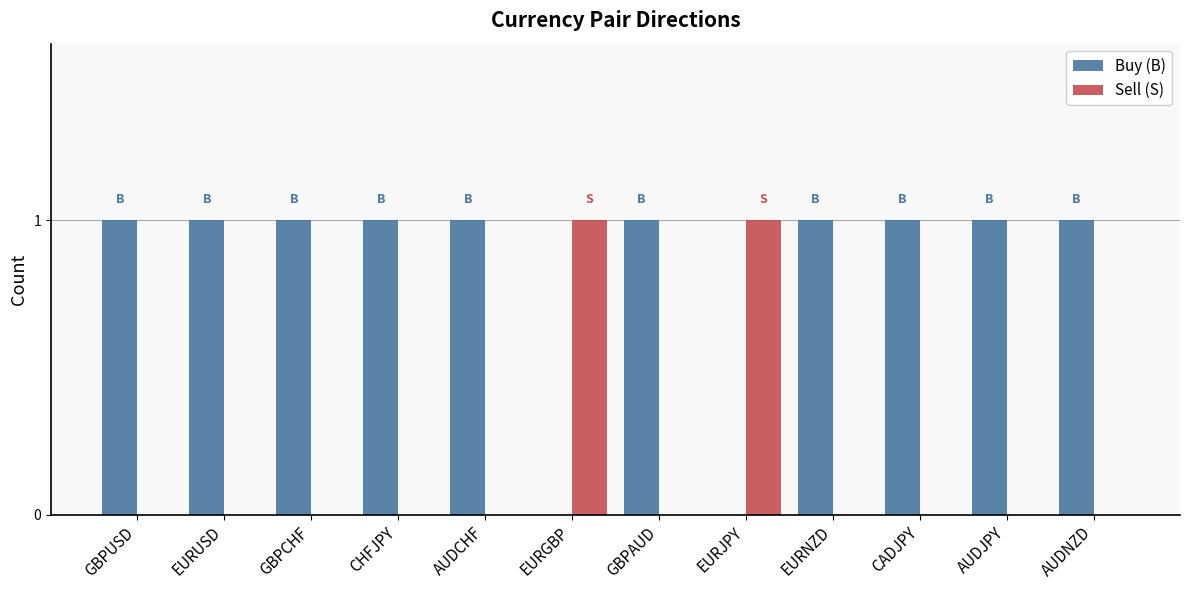

What is the sum of all Buy (B) values?

10